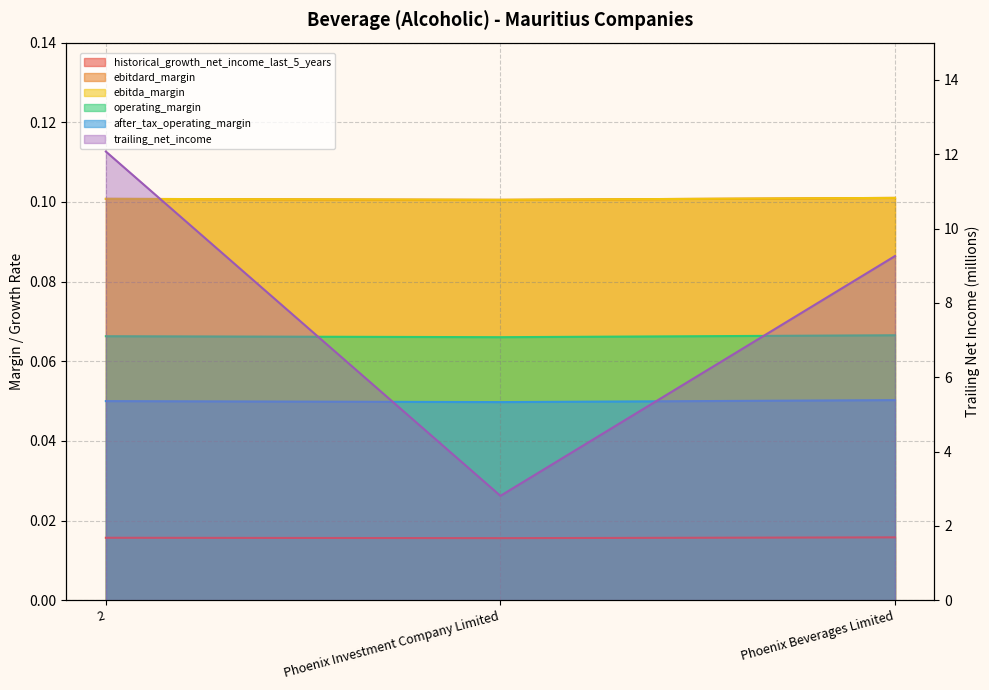

List the labels in order of historical_growth_net_income_last_5_years value, smallest first.

Phoenix Investment Company Limited, 2, Phoenix Beverages Limited